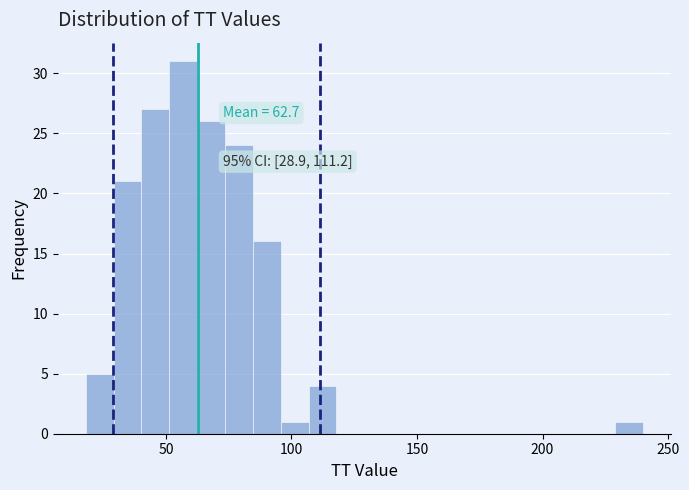

Read against the x-axis, roughly where is the centre of the tallest bar?

55